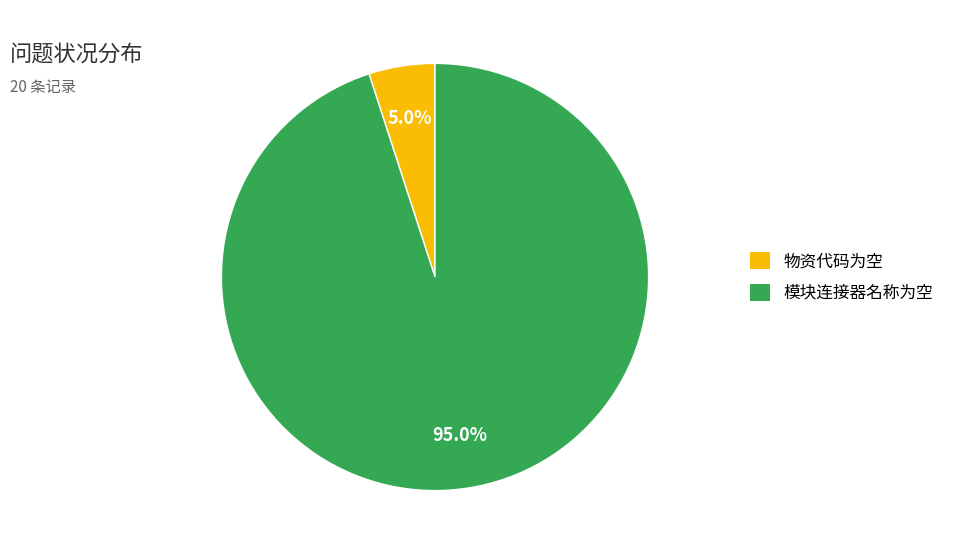

Is there any slice that represents more than half of the pie?

Yes